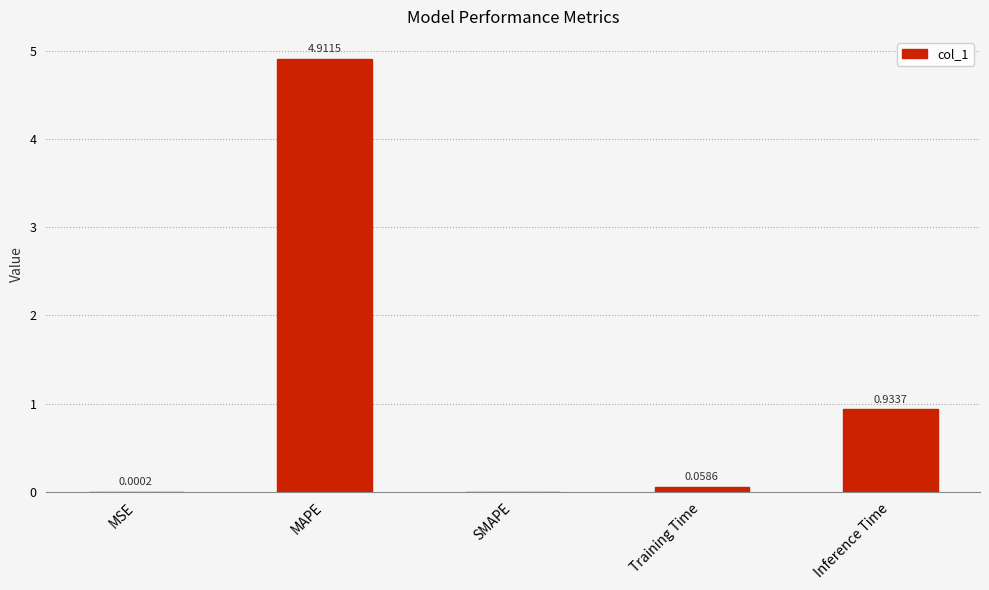

Is it true that the value at SMAPE is 0.0?

True